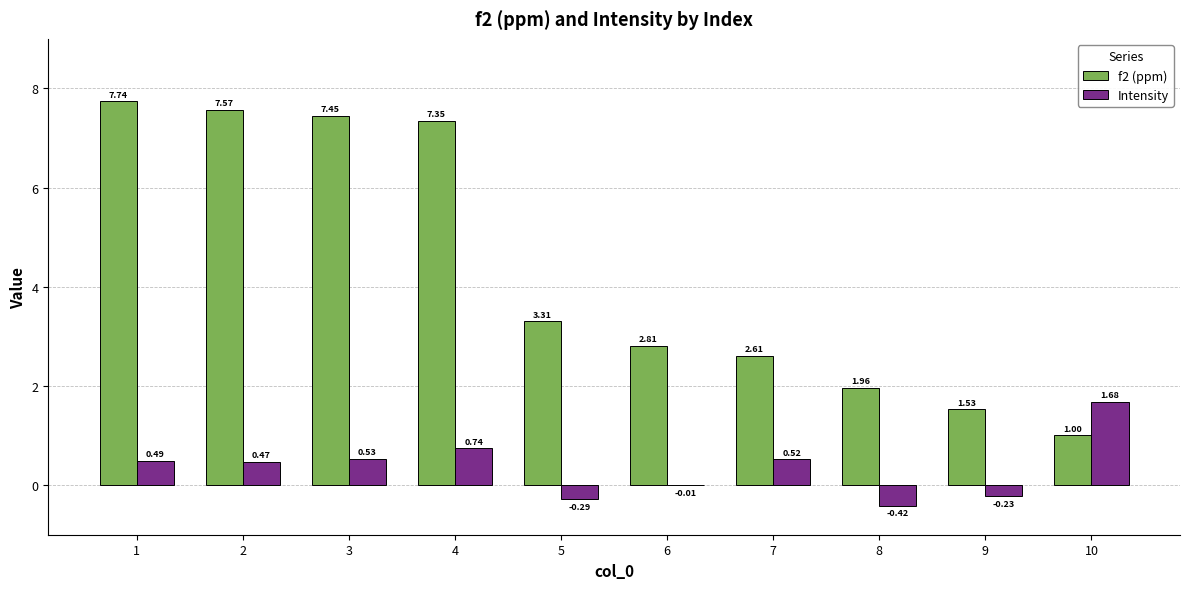

What is the sum of all Intensity values?

3.5